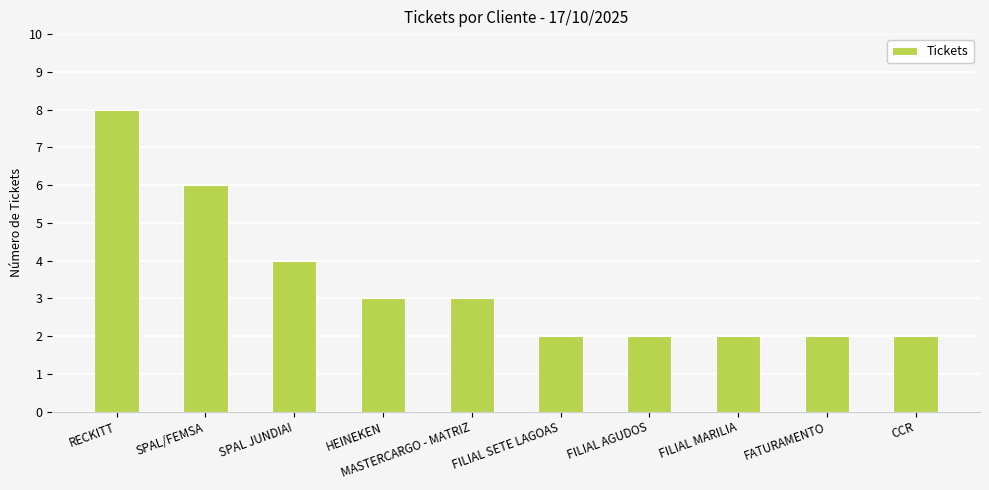

At which label does the data first exceed 3?

RECKITT